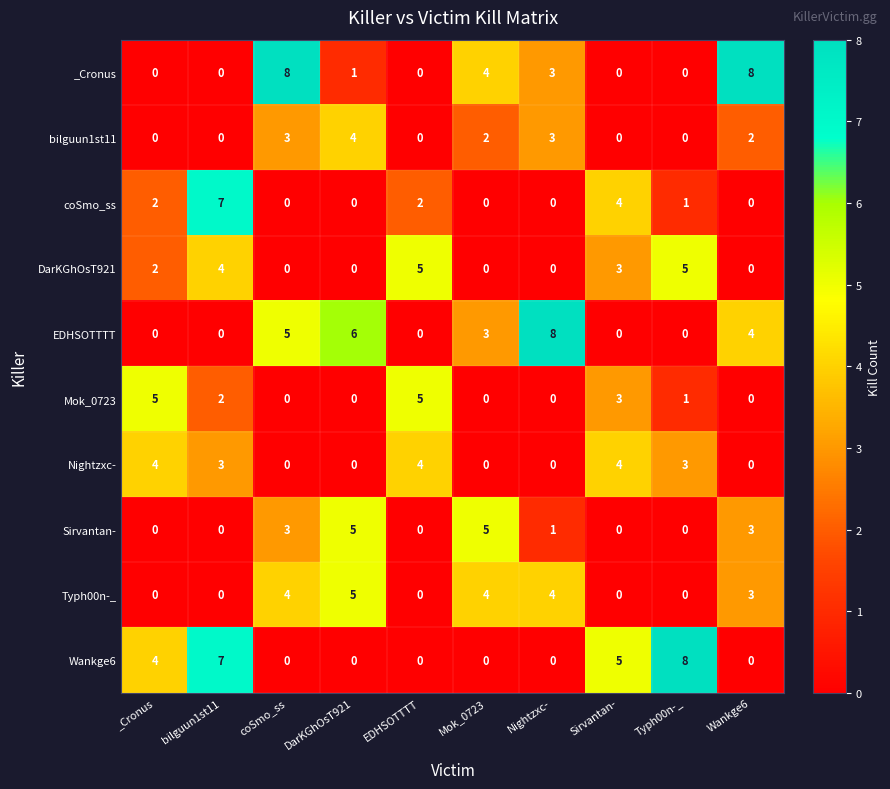

Is it true that EDHSOTTTT equals 4 at Wankge6?

True